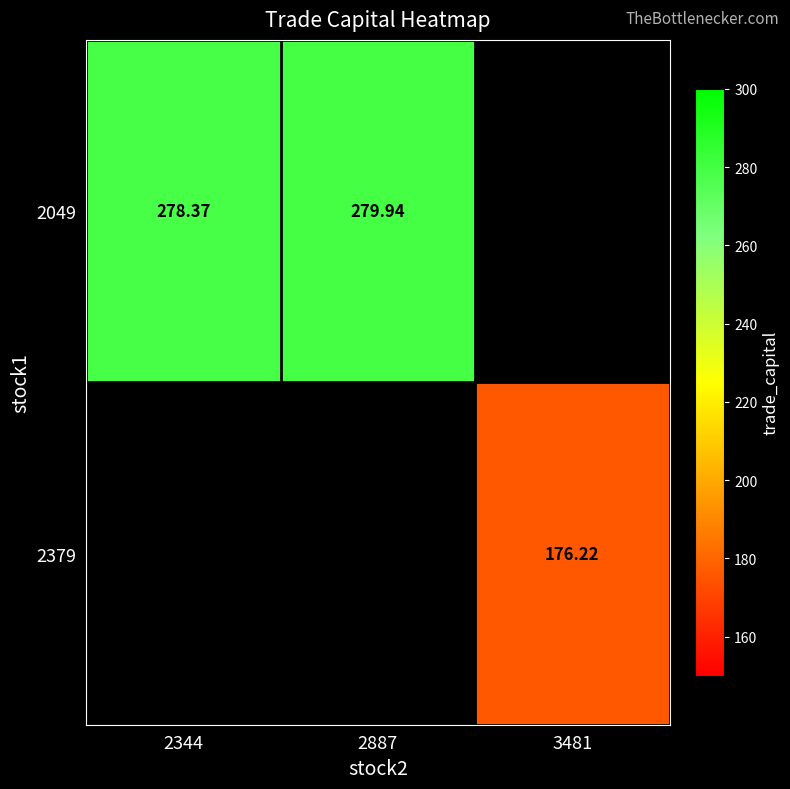

How many values in 2379 are above zero?

1